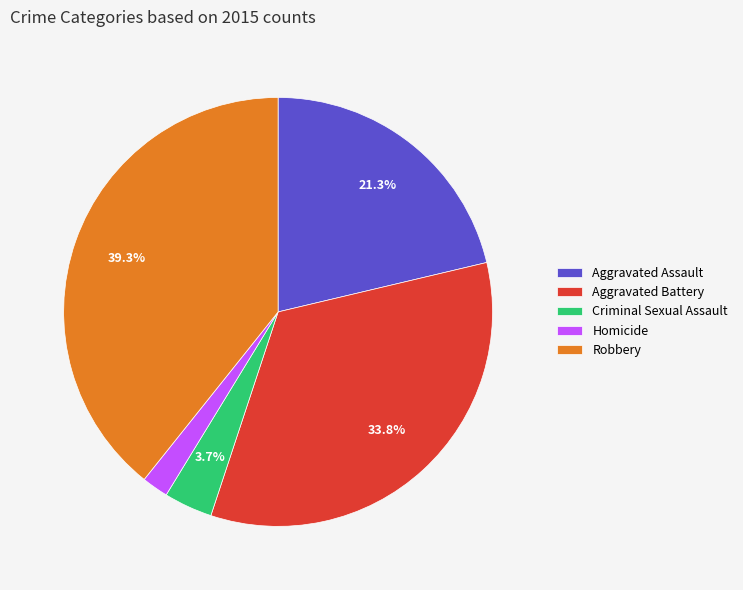

Combined, do Criminal Sexual Assault and Robbery account for over 50%?

No